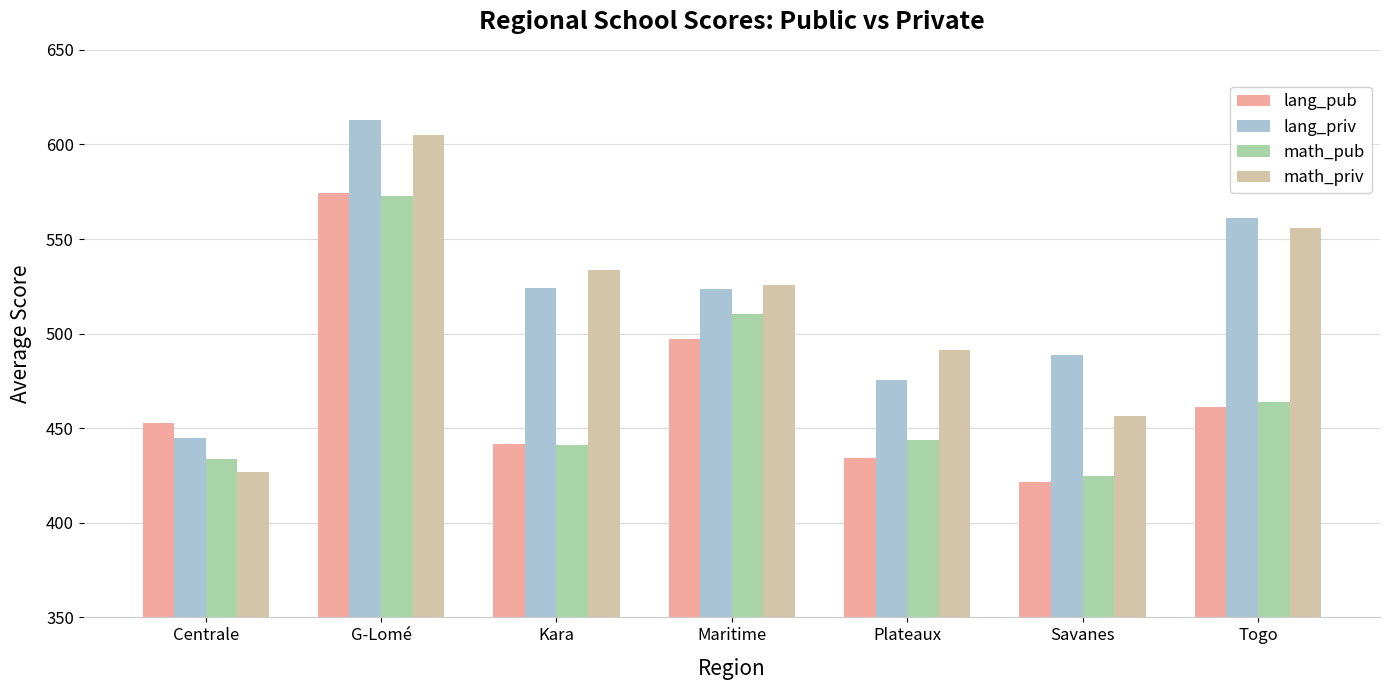

What is the difference between the math_pub values at Maritime and Centrale?

76.7